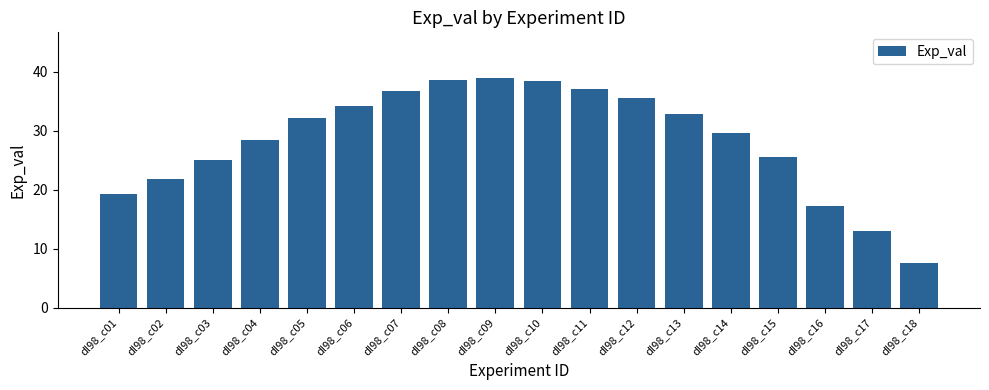

What is the greatest value displayed?

38.9